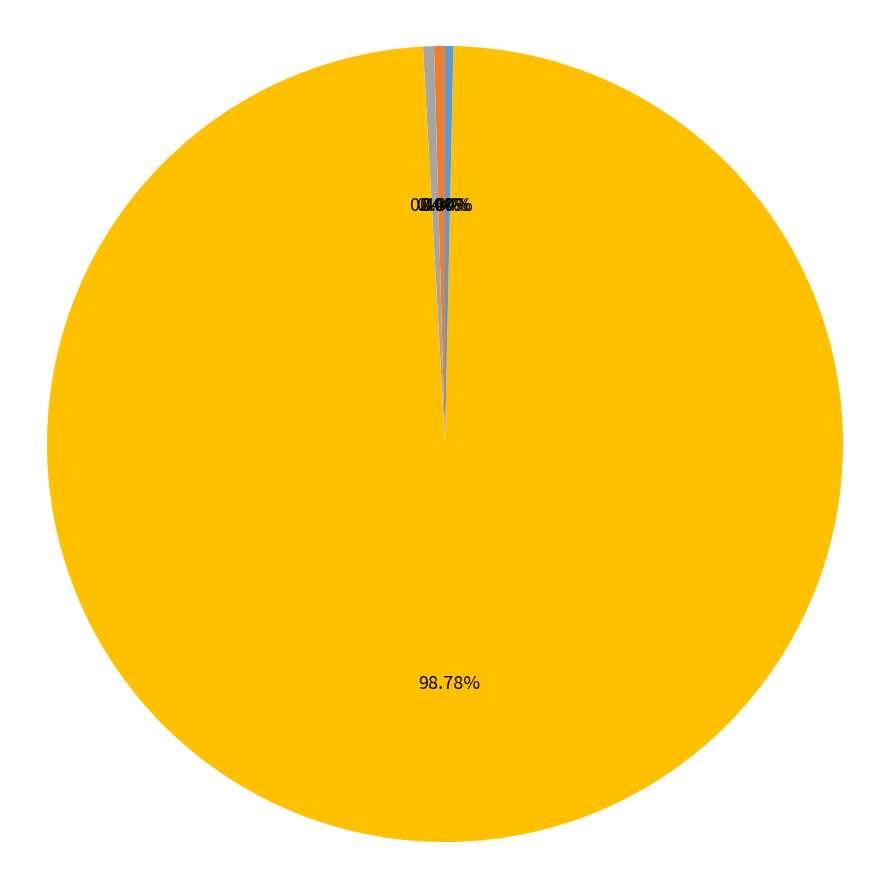

Which category has the biggest portion of the pie?

Training Time